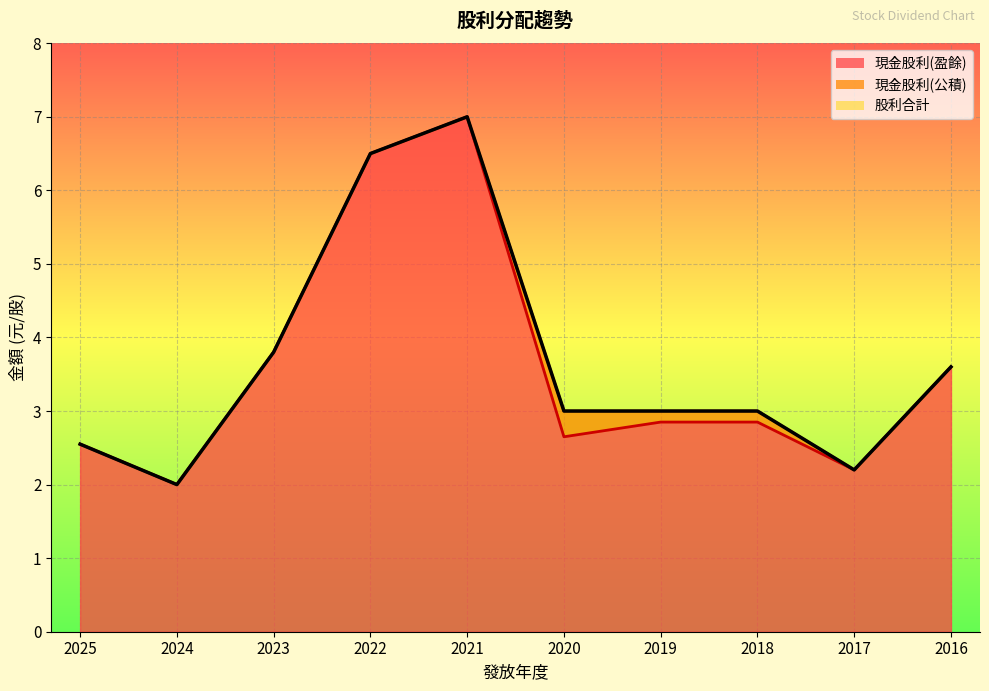

How many interior local peaks does the 現金股利(盈餘) series have?

1